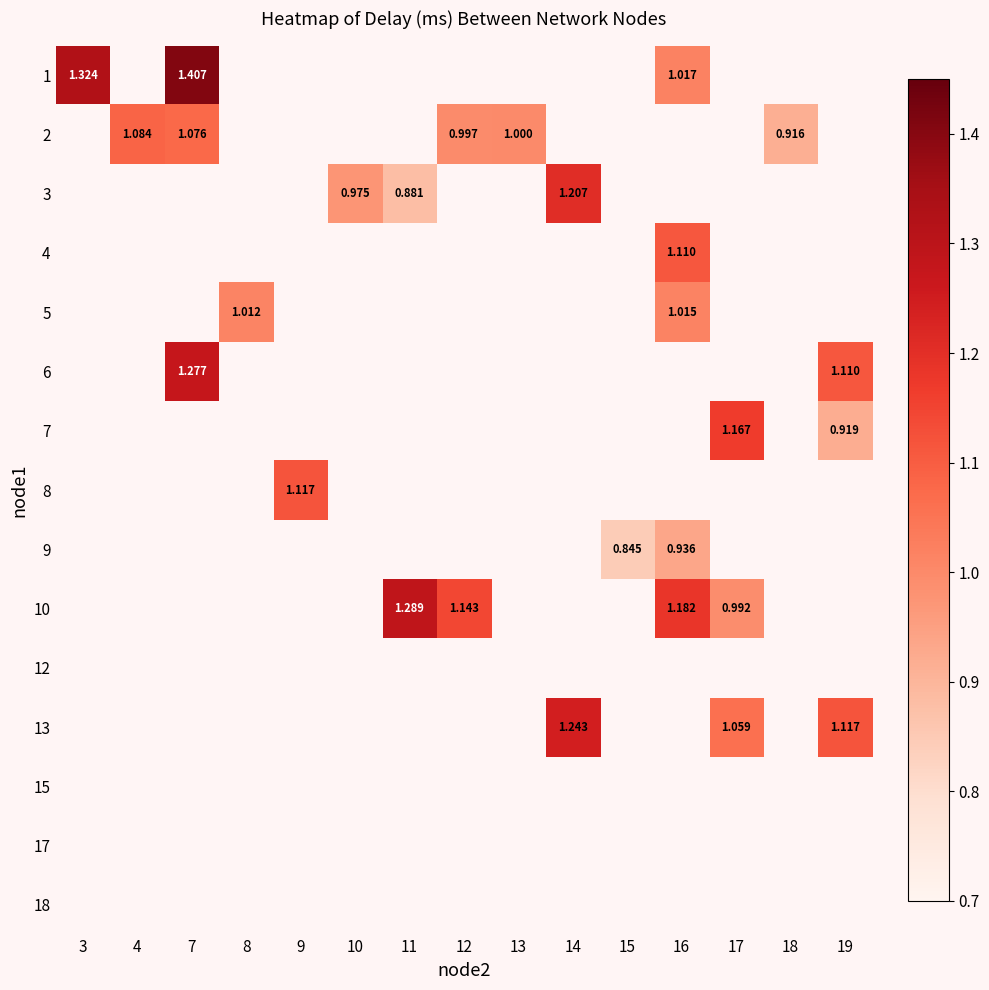

Which label corresponds to the largest value in the chart?

7